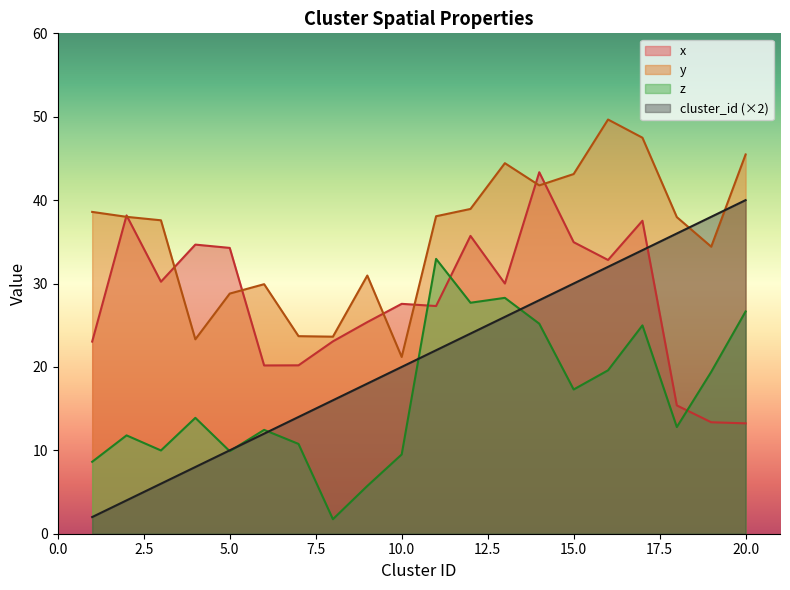

What is the value of the z point at the 5th from the left?

9.9